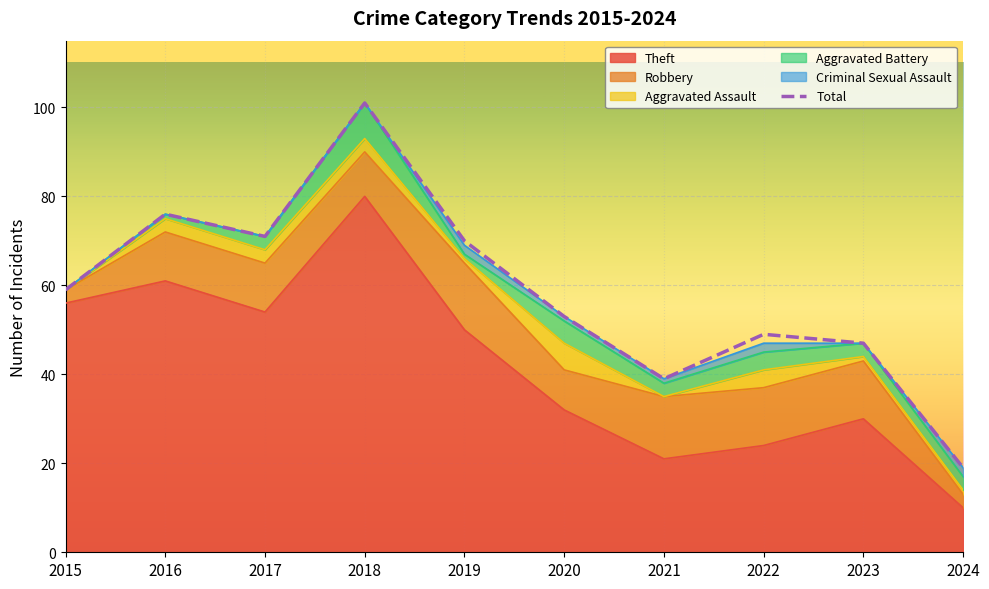

What is the value of the 10th point from the left?

19